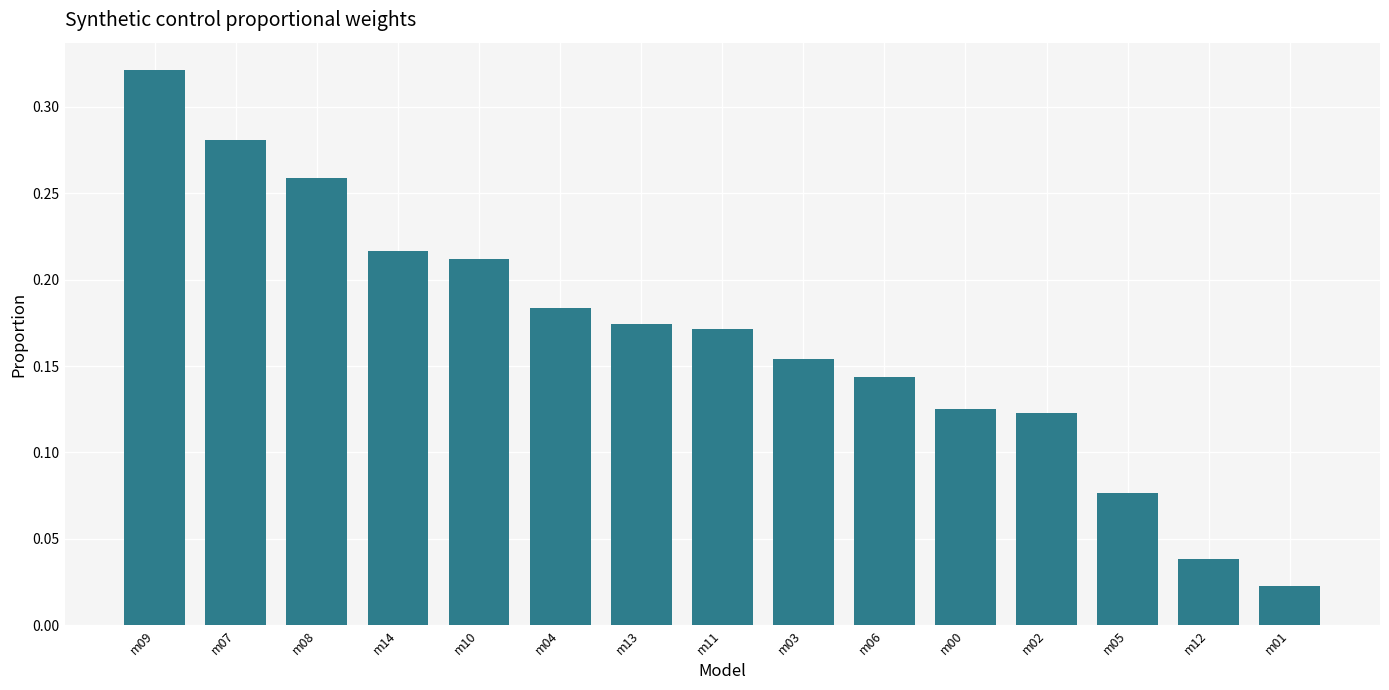

Is it true that the value at m14 is 0.1?

False